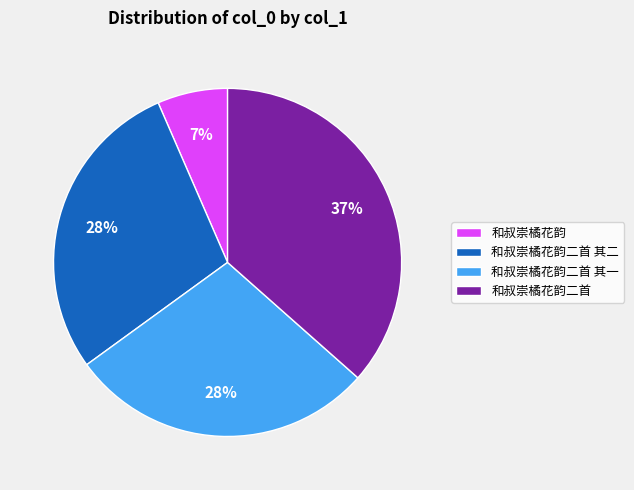

Does 和叔崇橘花韵二首 其二 represent more than half of the total?

No